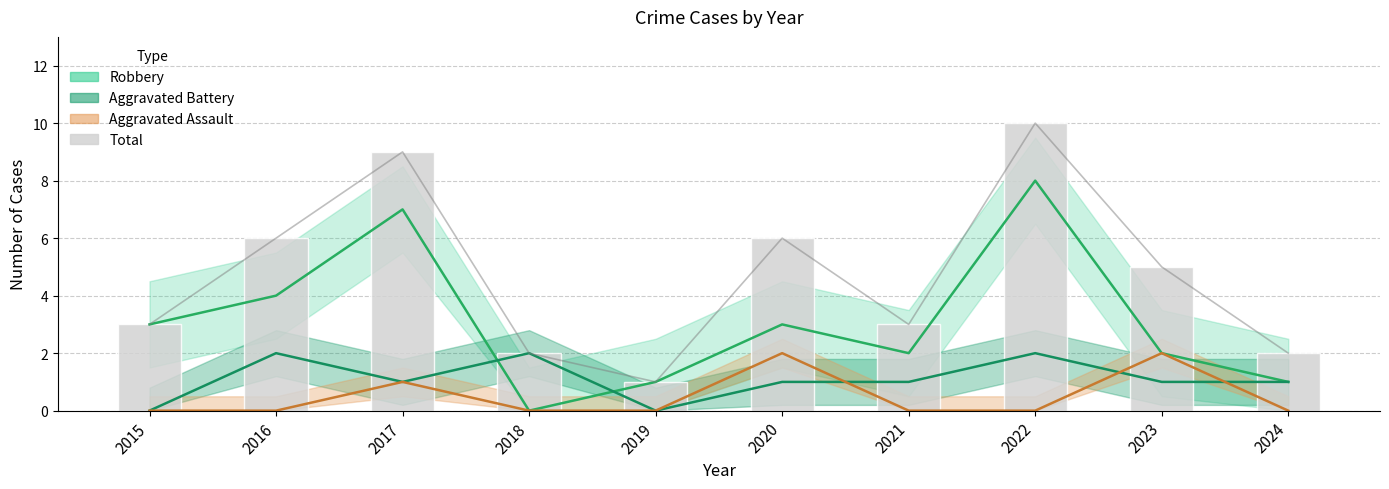

Rank the categories by value from highest to lowest.

2022, 2017, 2016, 2020, 2023, 2015, 2021, 2018, 2024, 2019